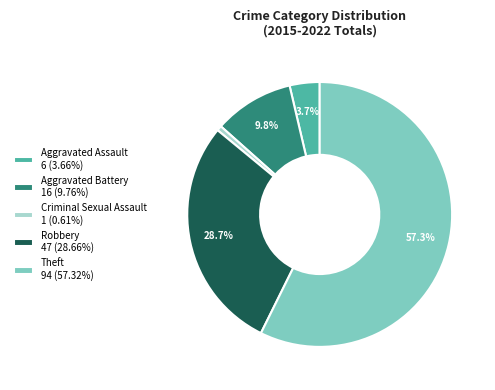

Which slice is the largest?

Theft